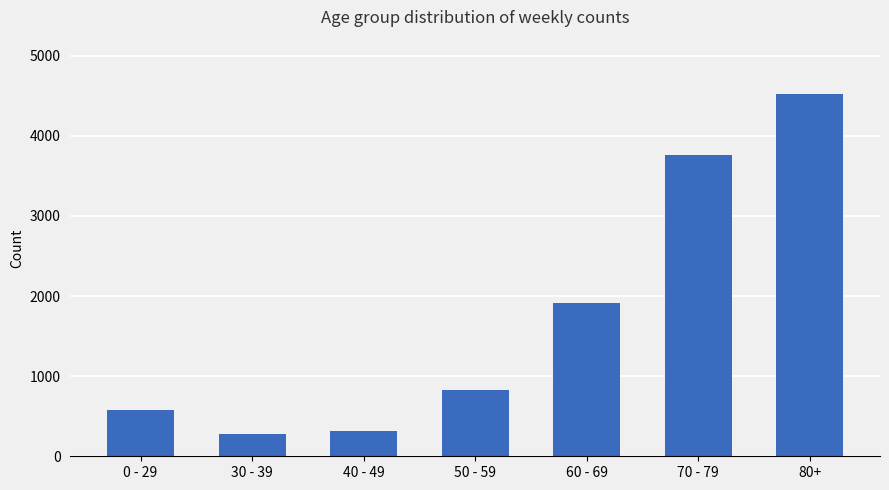

The value at 30 - 39 is 277. True or false?

True